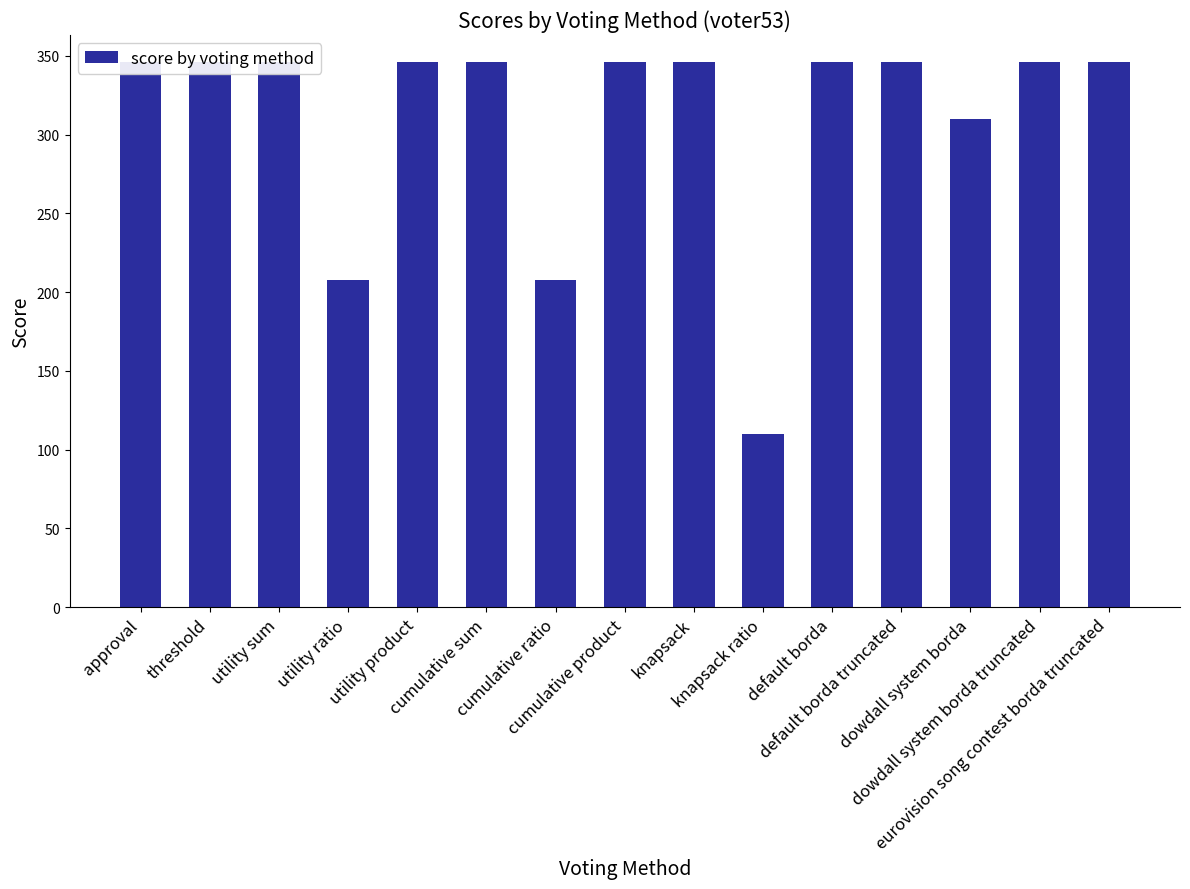

Reading left to right, transcribe all the data shown in this chart.

346	346	346	208	346	346	208	346	346	110	346	346	310	346	346